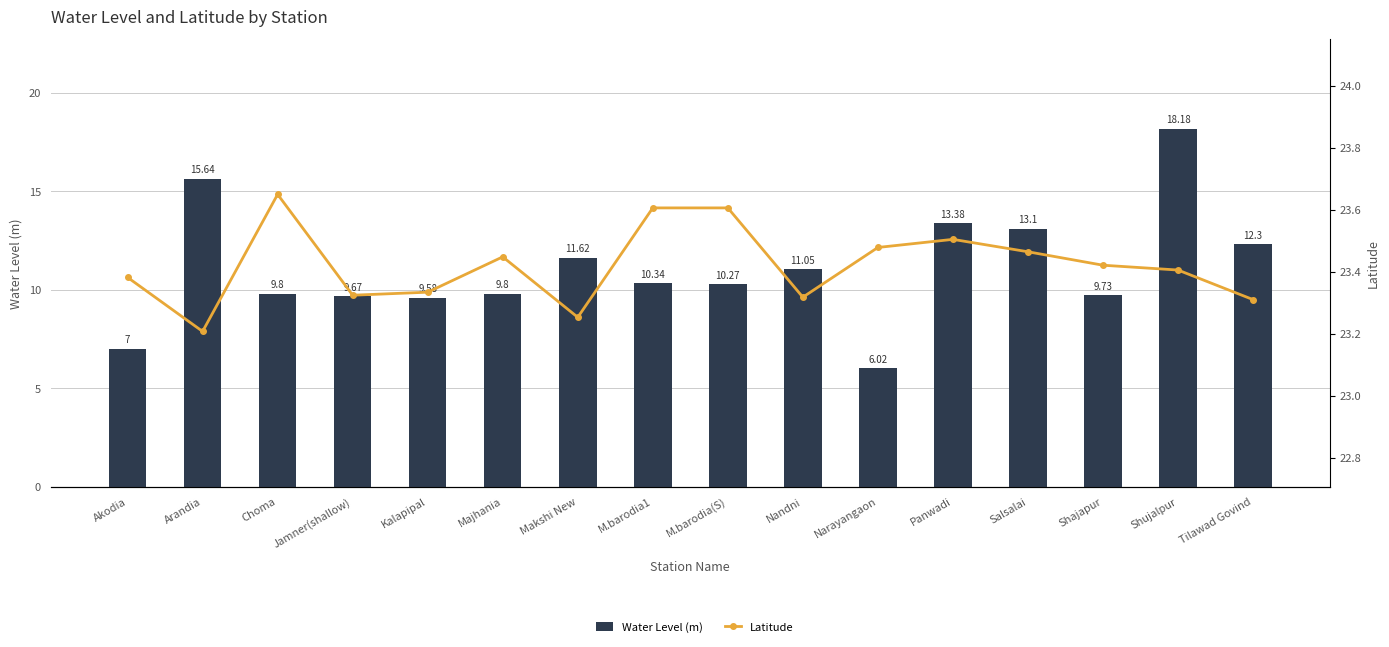

Reading left to right, list all the values displayed in this chart.

Water Level (m): Akodia=7.0	Arandia=15.6	Choma=9.8	Jamner(shallow)=9.7	Kalapipal=9.6	Majhania=9.8	Makshi New=11.6	M.barodia1=10.3	M.barodia(S)=10.3	Nandni=11.1	Narayangaon=6.0	Panwadi=13.4	Salsalai=13.1	Shajapur=9.7	Shujalpur=18.2	Tilawad Govind=12.3
Latitude: Akodia=23.4	Arandia=23.2	Choma=23.6	Jamner(shallow)=23.3	Kalapipal=23.3	Majhania=23.4	Makshi New=23.3	M.barodia1=23.6	M.barodia(S)=23.6	Nandni=23.3	Narayangaon=23.5	Panwadi=23.5	Salsalai=23.5	Shajapur=23.4	Shujalpur=23.4	Tilawad Govind=23.3